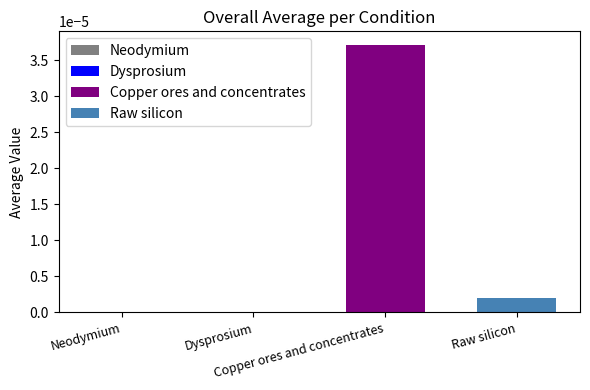

Rank the series by their average value, from lowest to highest.

Raw silicon, Copper ores and concentrates